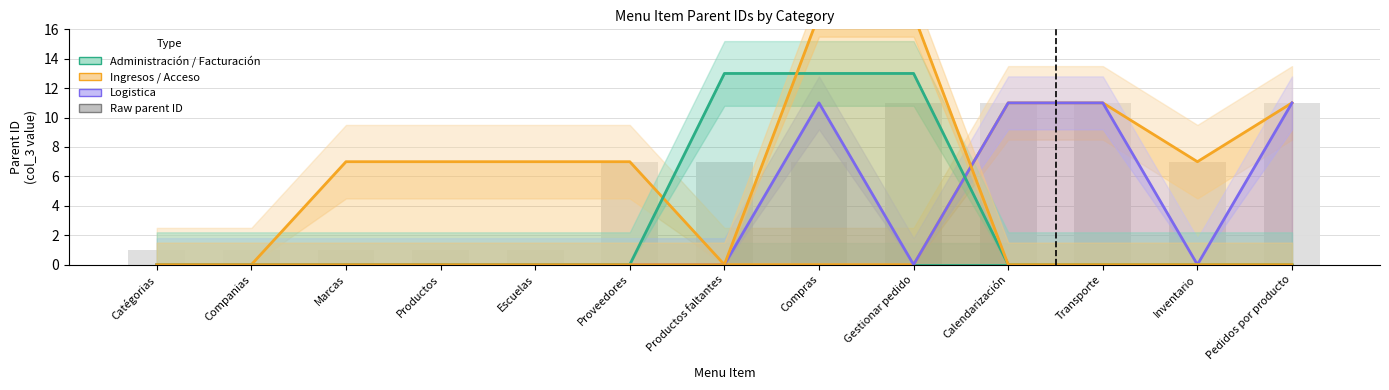

What is the label of the 6th bar from the right?

Compras